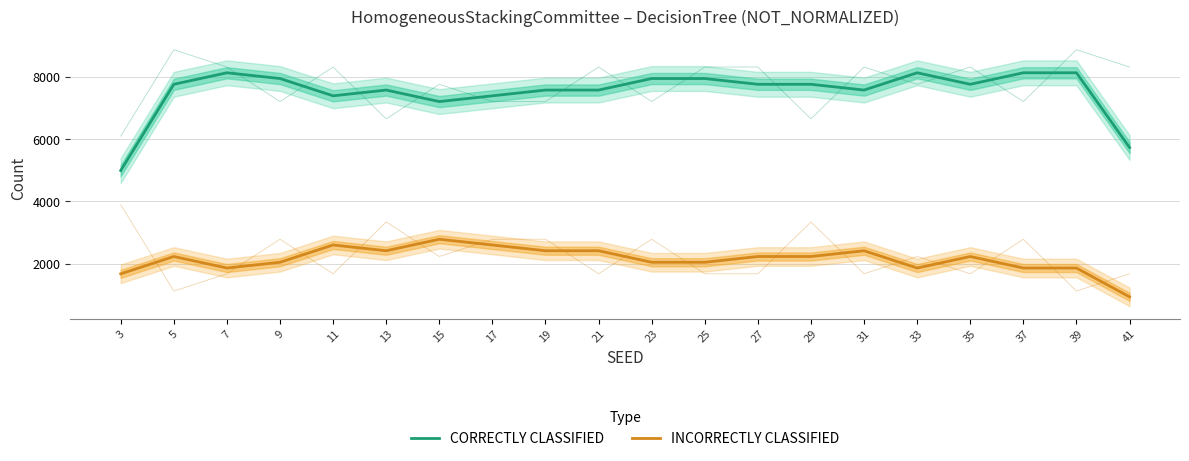

What value does the CORRECTLY CLASSIFIED series have at 3?

4995.3